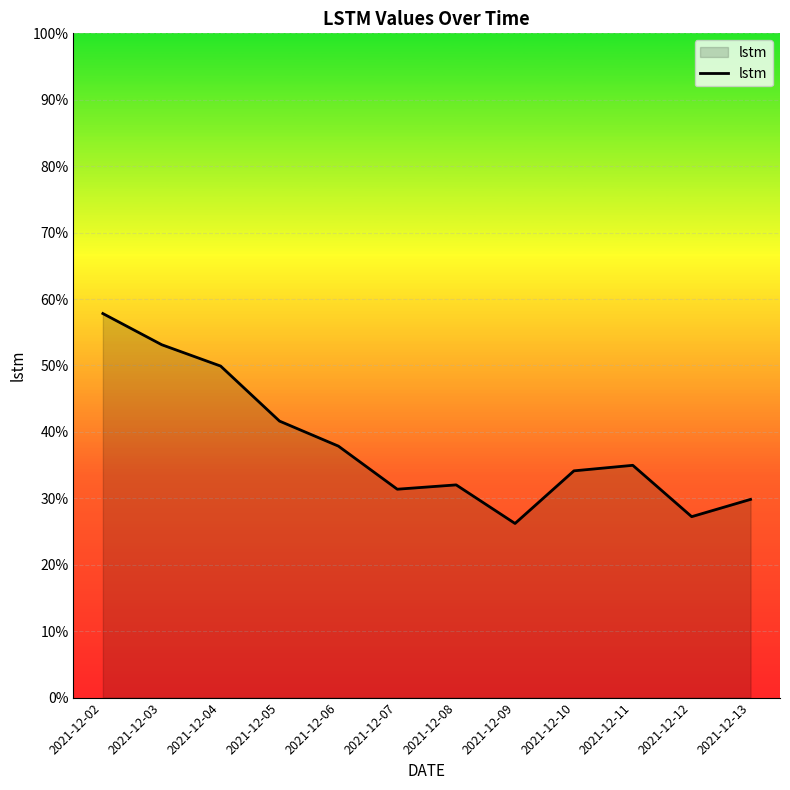

What is the difference between the maximum and minimum values?

0.3